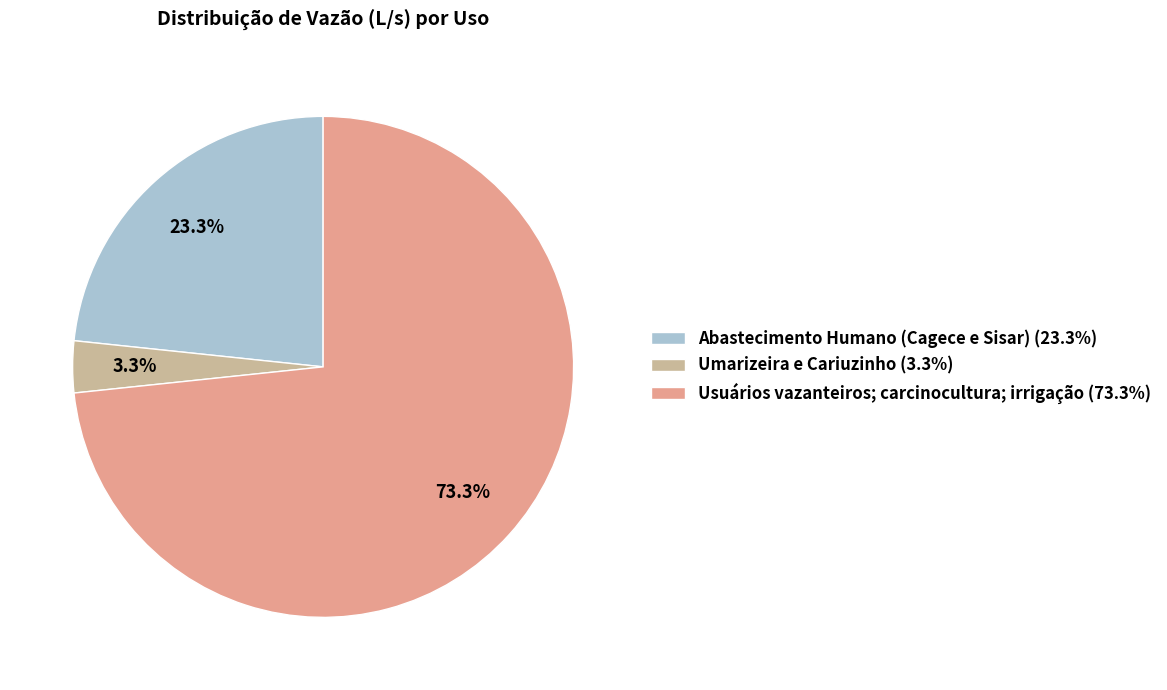

Which category has the biggest portion of the pie?

Usuários vazanteiros; carcinocultura; irrigação